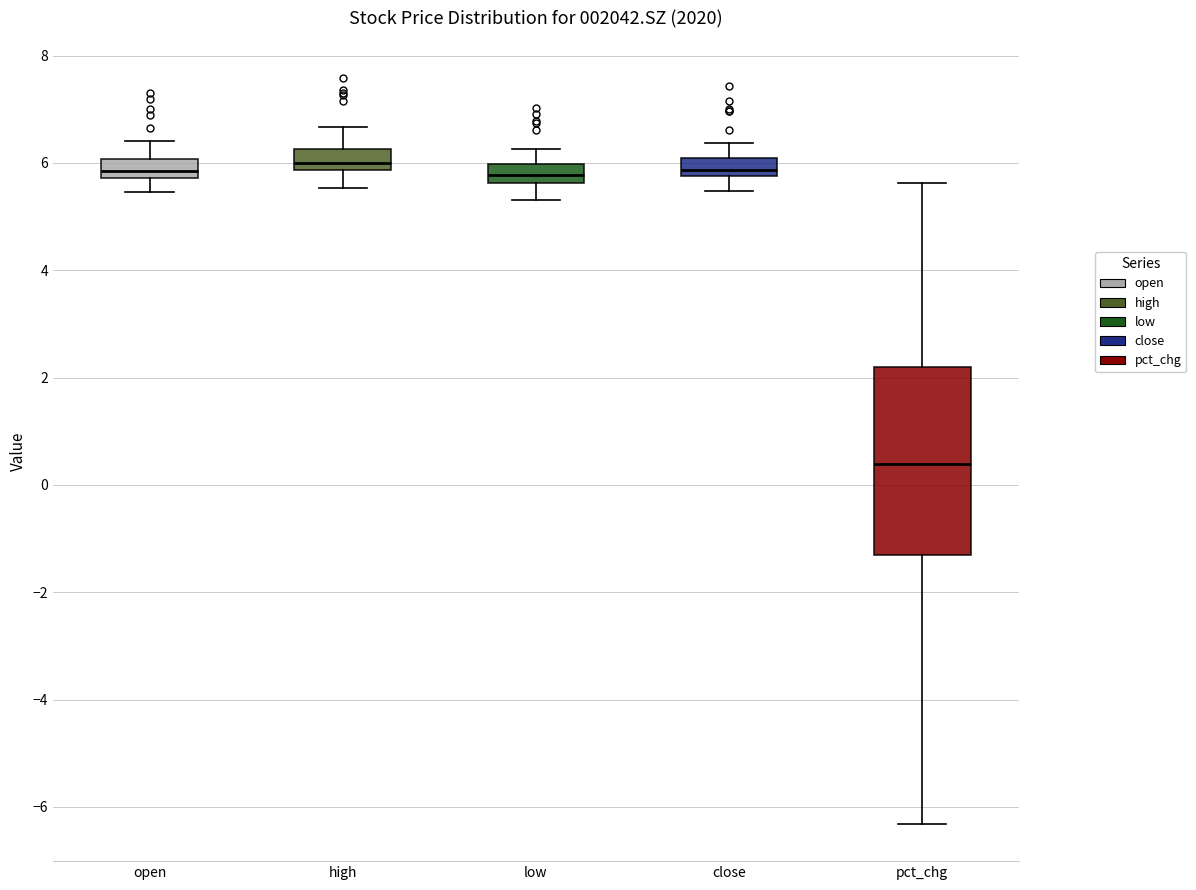

Reading left to right, read every box against the y-axis: the position of its median line, the range the box covers, and the ends of its whiskers. The values are not printed on the chart, so give them approximately, as read against the axis.

open: median 5.8 (inside the box), box 5.8 to 6.0, whiskers 5.4 to 6.4
high: median 6.0, box 5.8 to 6.2, whiskers 5.6 to 6.6
low: median 5.8, box 5.6 to 6.0, whiskers 5.4 to 6.2
close: median 5.8 (just above the box's lower edge), box 5.8 to 6.0, whiskers 5.4 to 6.4
pct_chg: median 0.4, box -1.4 to 2.2, whiskers -6.4 to 5.6